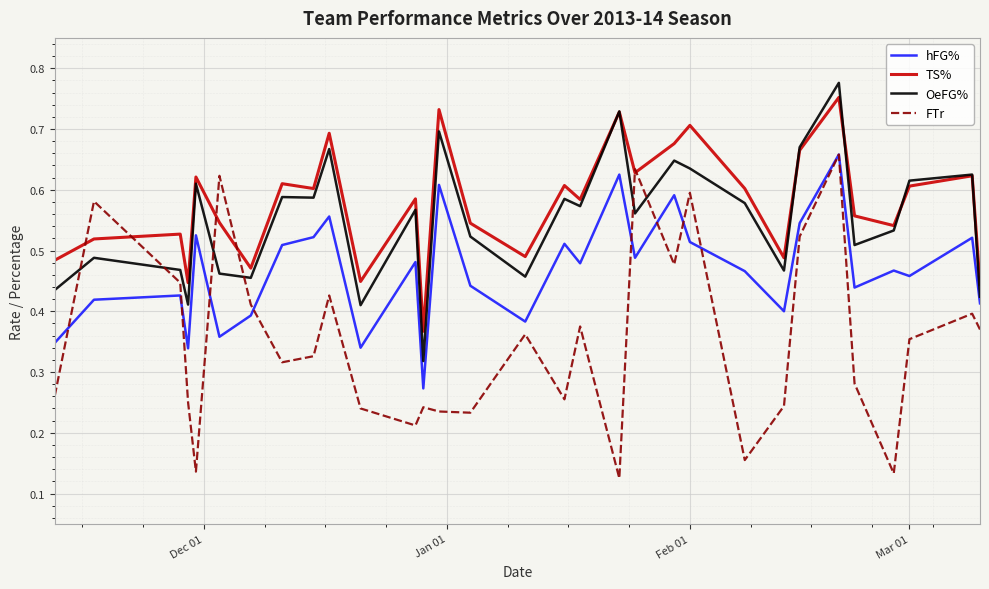

What are all the series names shown in the legend?

hFG%, TS%, OeFG%, FTr